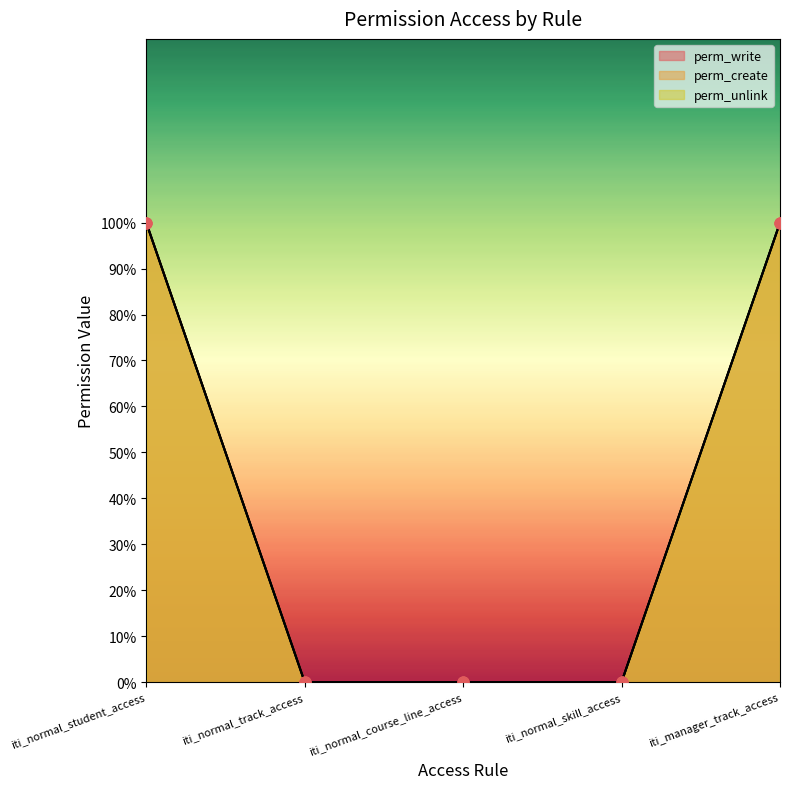

Which series has the largest Y range (max minus min)?

perm_write